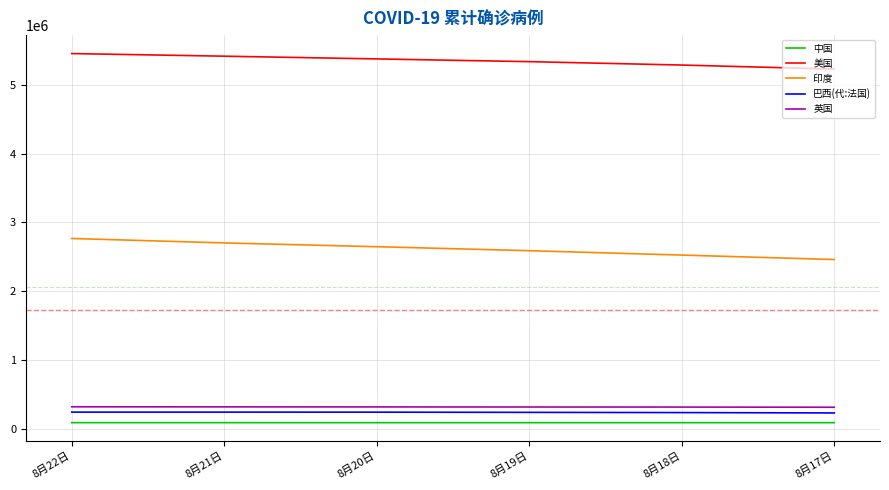

Is the value of 英国 at 8月22日 greater than the value of 中国 at 8月18日?

Yes